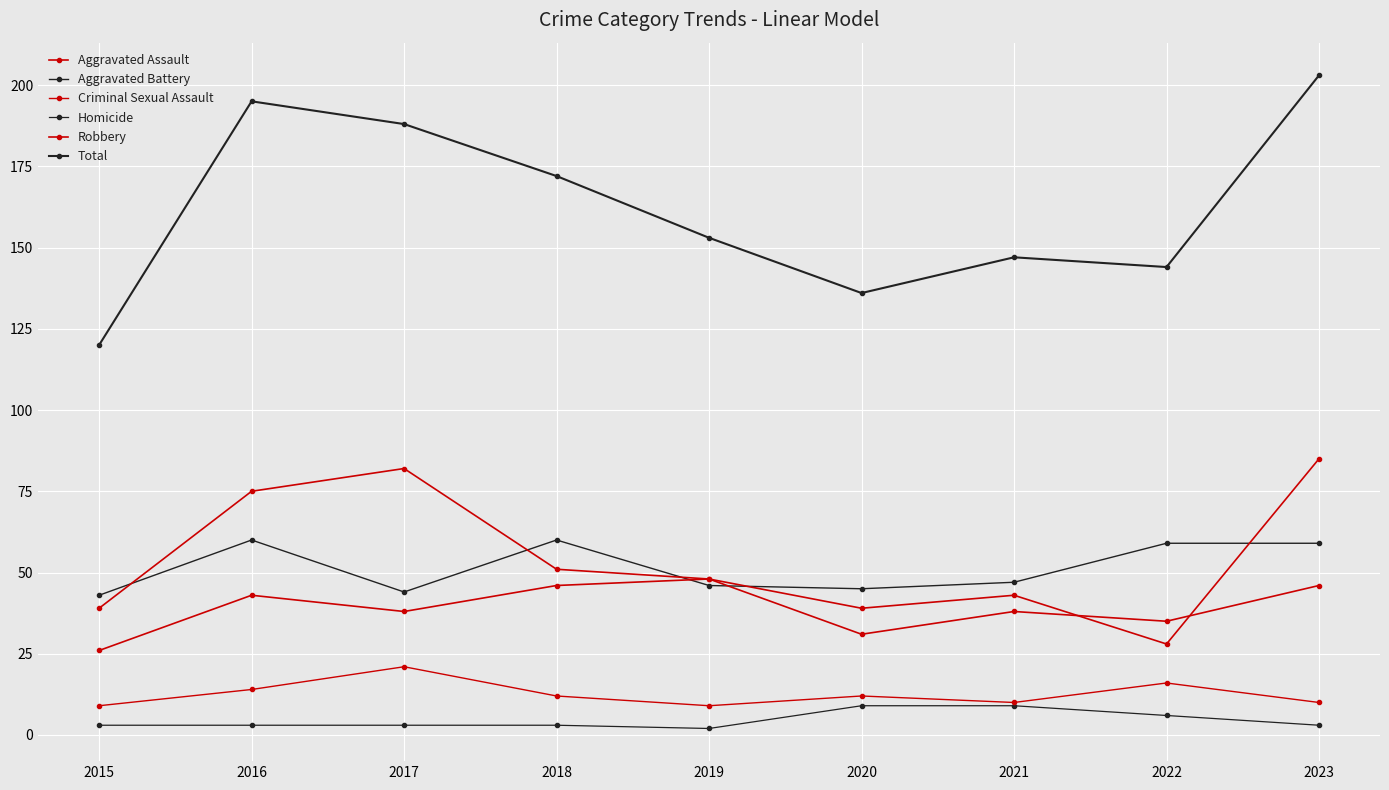

Reading left to right, list all the values displayed in this chart.

Aggravated Assault: 2015=26	2016=43	2017=38	2018=46	2019=48	2020=31	2021=38	2022=35	2023=46
Aggravated Battery: 2015=43	2016=60	2017=44	2018=60	2019=46	2020=45	2021=47	2022=59	2023=59
Criminal Sexual Assault: 2015=9	2016=14	2017=21	2018=12	2019=9	2020=12	2021=10	2022=16	2023=10
Homicide: 2015=3	2016=3	2017=3	2018=3	2019=2	2020=9	2021=9	2022=6	2023=3
Robbery: 2015=39	2016=75	2017=82	2018=51	2019=48	2020=39	2021=43	2022=28	2023=85
Total: 2015=120	2016=195	2017=188	2018=172	2019=153	2020=136	2021=147	2022=144	2023=203